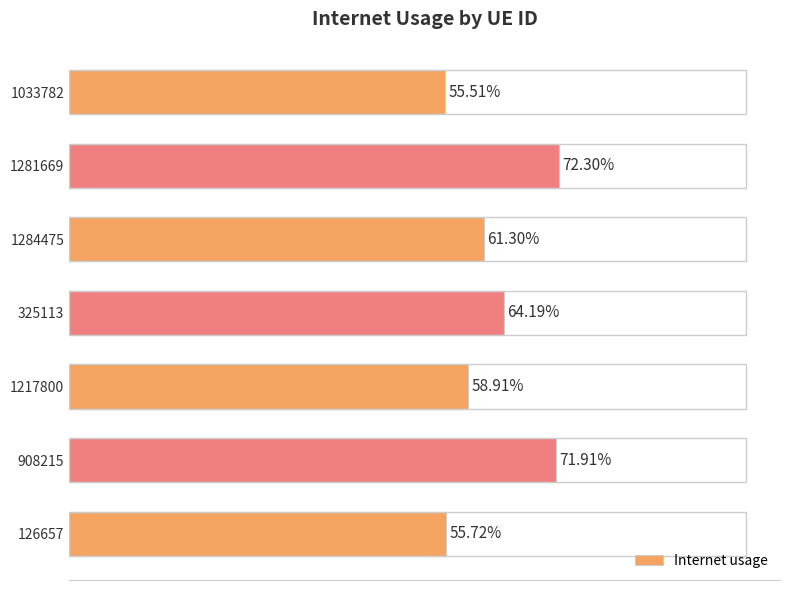

Are the bars horizontal?

Yes